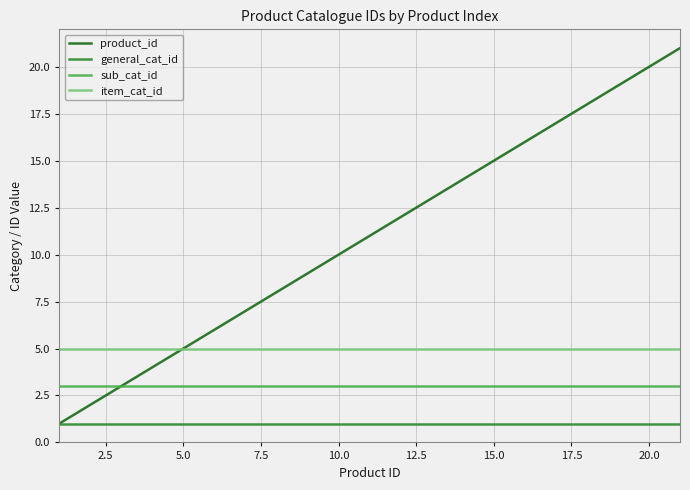

Which series has the largest total across all categories?

product_id